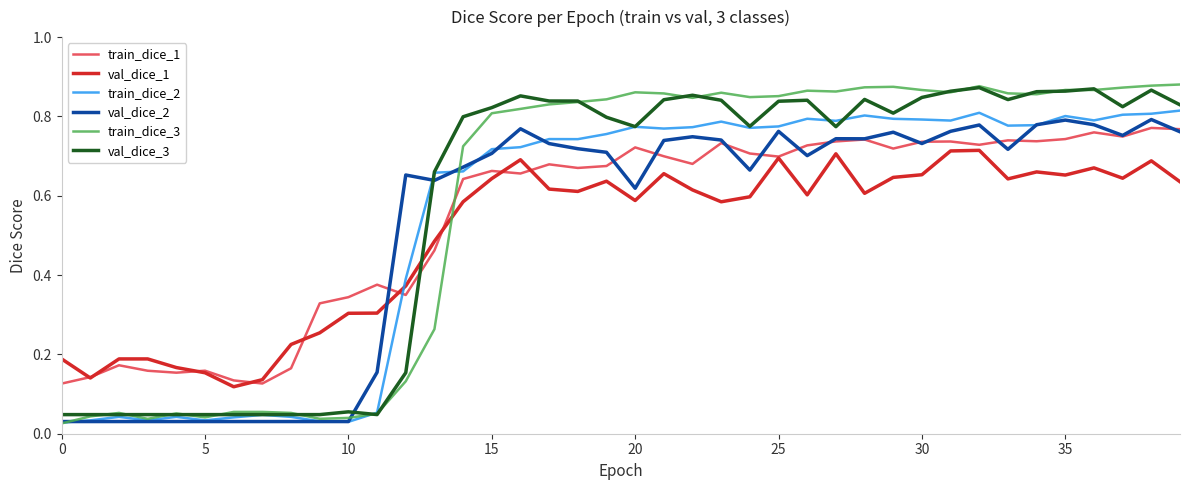

Is this an area chart (filled region under the line)?

No